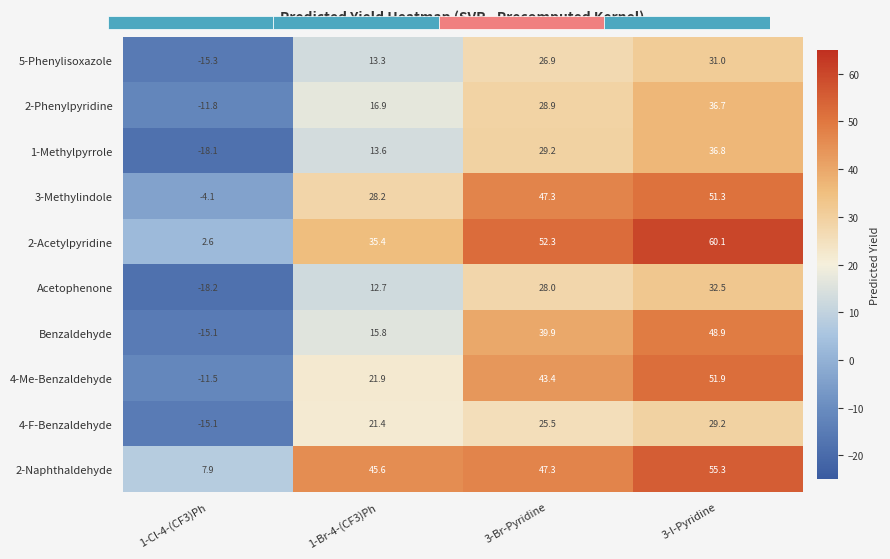

At which label does 4-F-Benzaldehyde first exceed 25?

3-Br-Pyridine